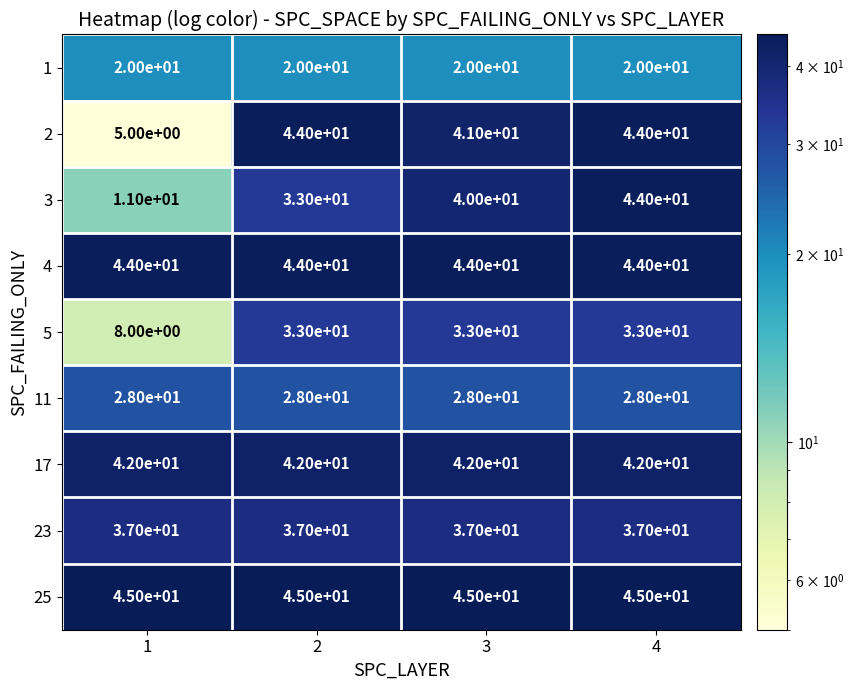

At 3, list the series in order from smallest to largest.

1, 11, 5, 23, 3, 2, 17, 4, 25